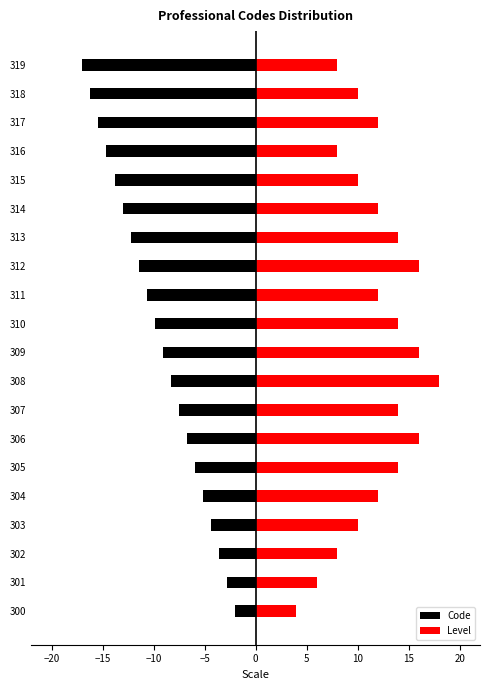

How many distinct data groups are displayed?

2